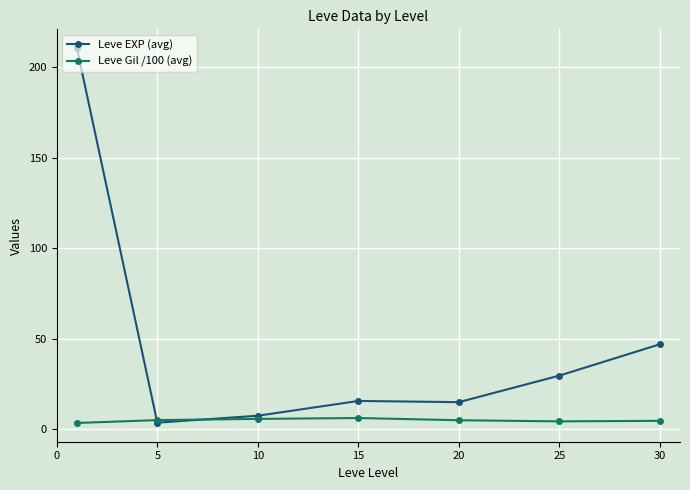

List the series in order of their peak value, lowest first.

Leve Gil /100 (avg), Leve EXP (avg)